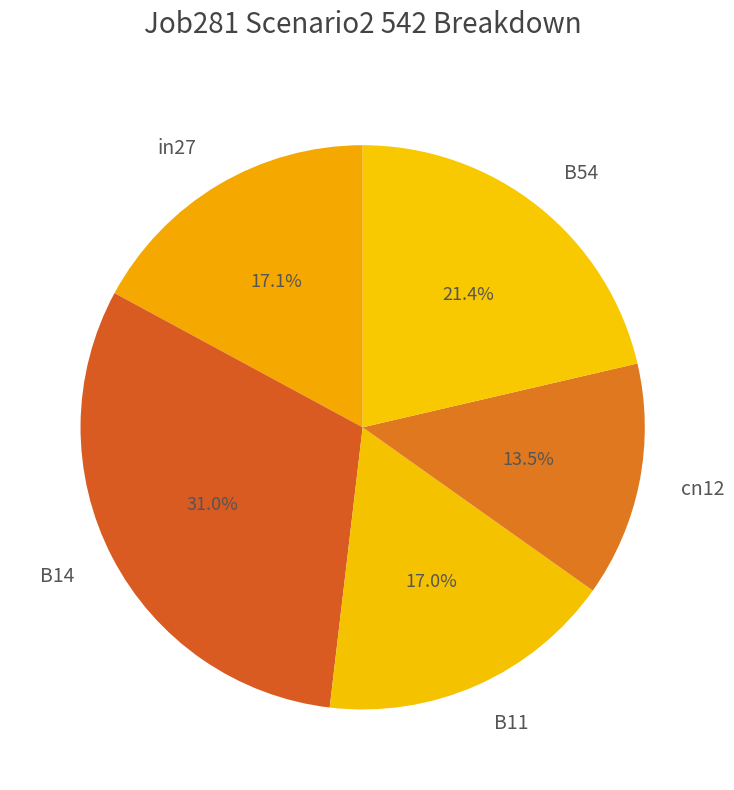

Is it true that B14 is 44% of the pie?

False